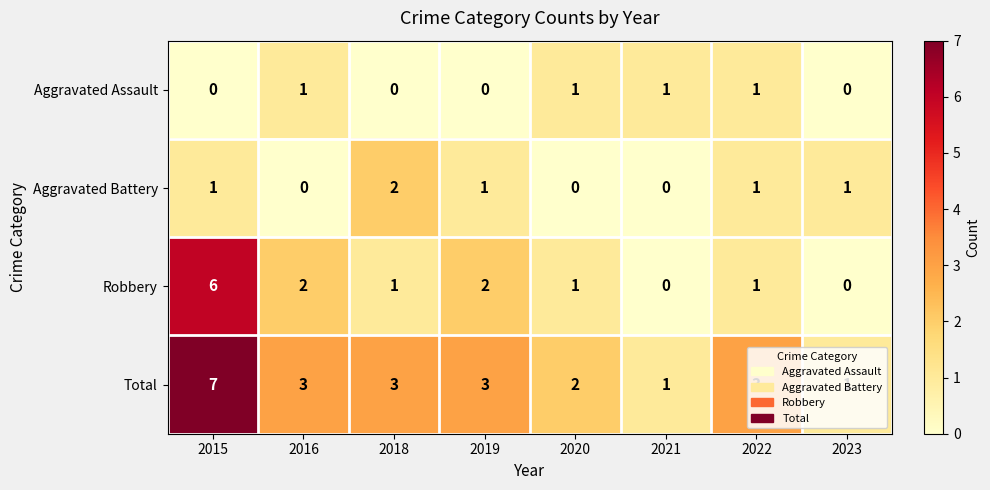

What is the total value across all series at 2020?

4